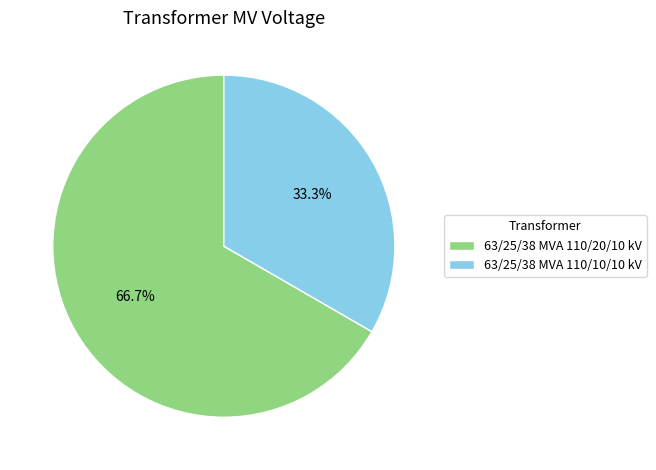

To the nearest percent, what portion does 63/25/38 MVA 110/20/10 kV represent?

67%